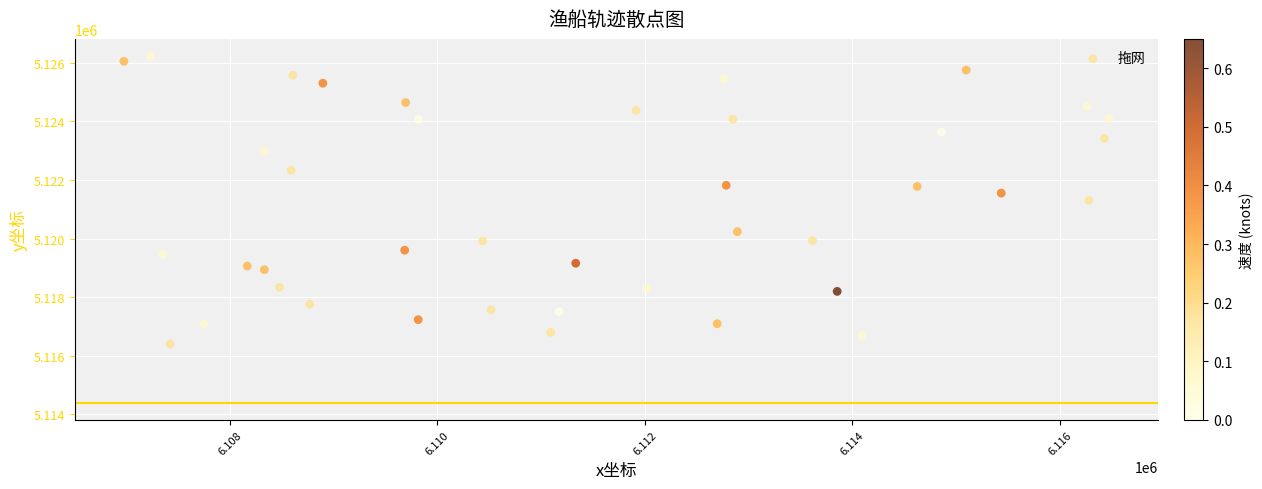

What is the range of Y values (max minus min)?

9813.6